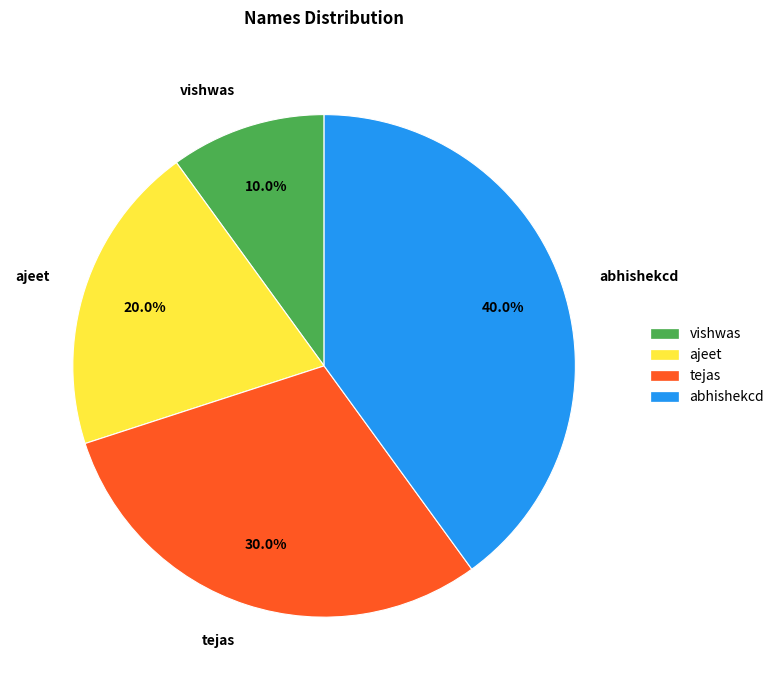

Which has a higher value, ajeet or vishwas?

ajeet